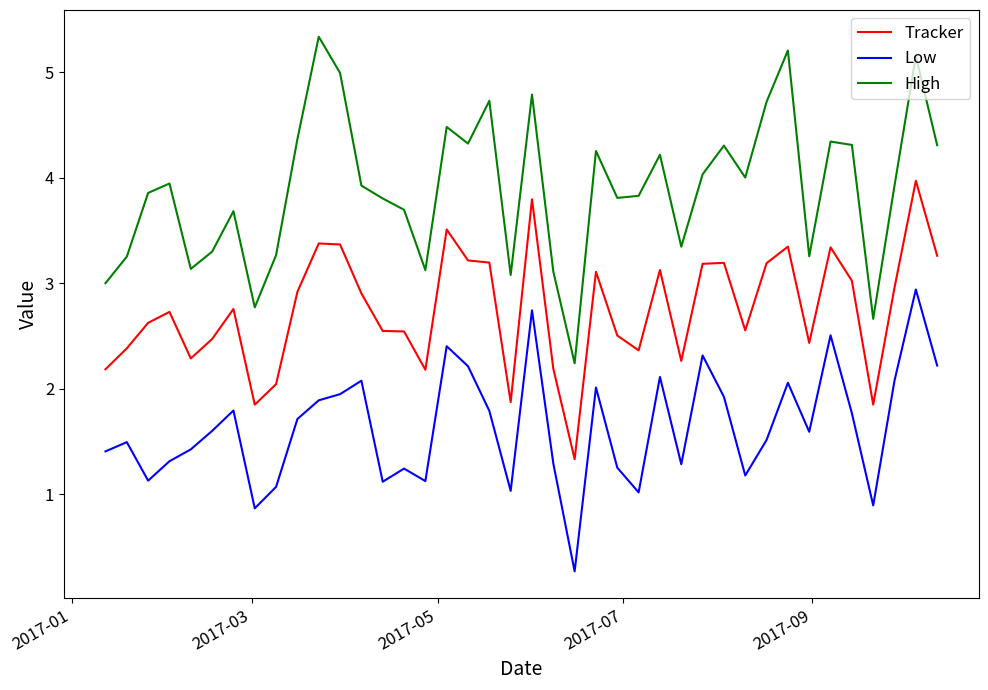

What is the greatest value displayed?

5.3